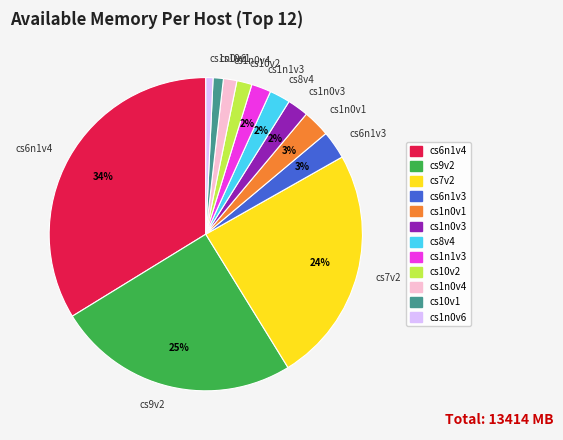

What percentage is the cs1n0v4 slice, to the nearest percent?

1%